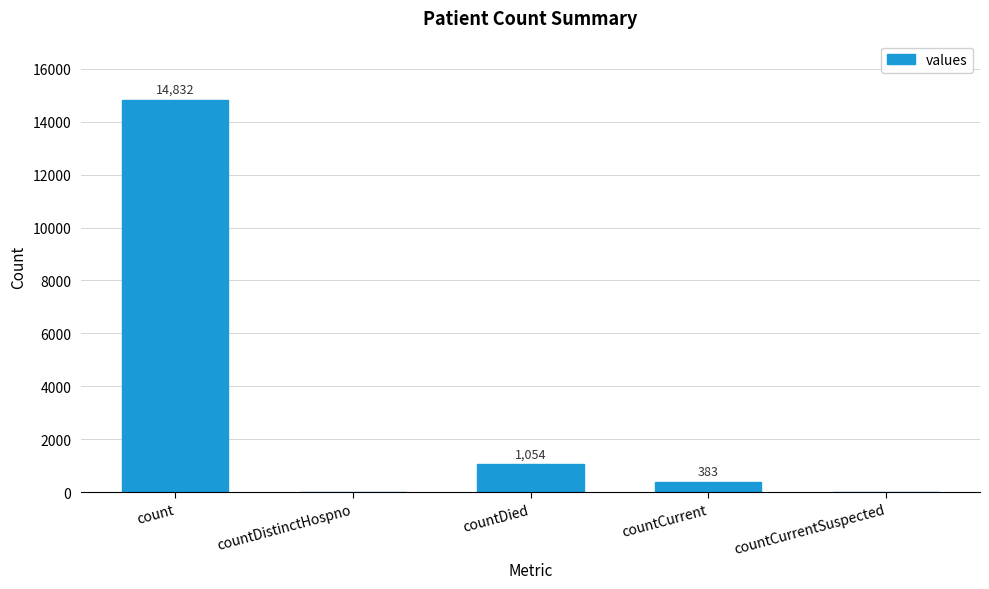

What is the change in value from count to countDied?

-13778